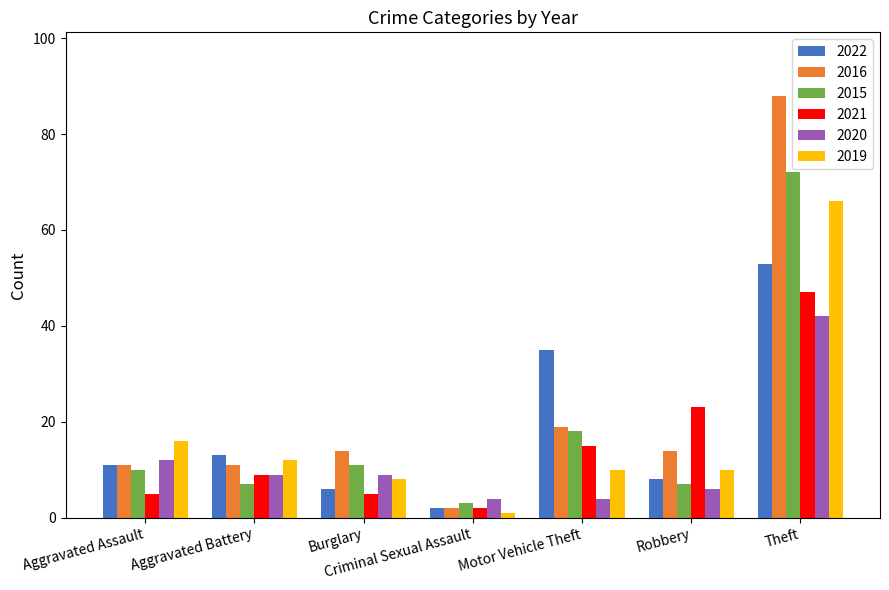

List the series in order of their peak value, lowest first.

2020, 2021, 2022, 2019, 2015, 2016